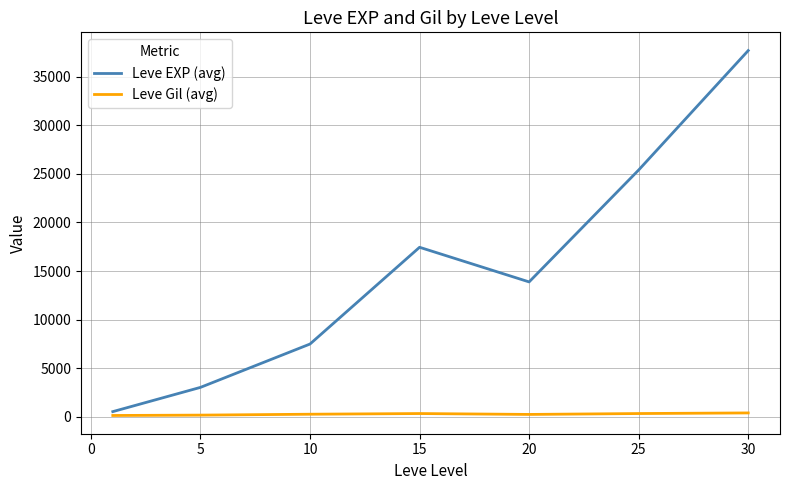

True or false: Leve EXP (avg) and Leve Gil (avg) cross at least once.

False